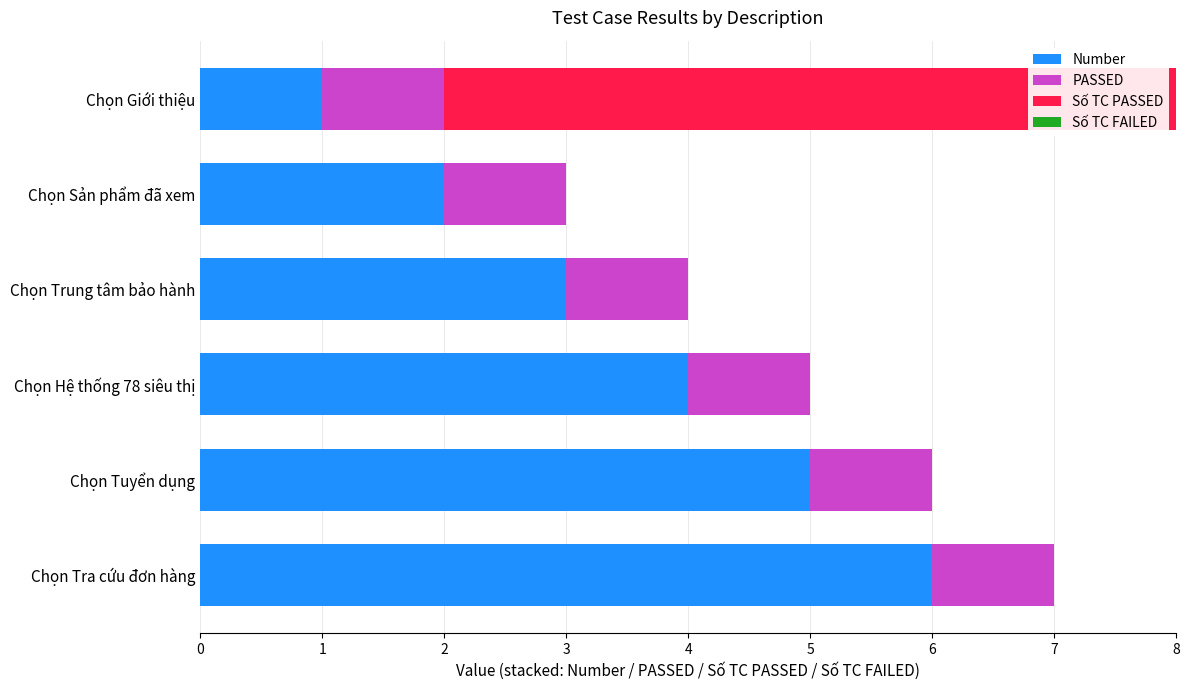

At which label does Number reach its peak?

Chọn Tra cứu đơn hàng